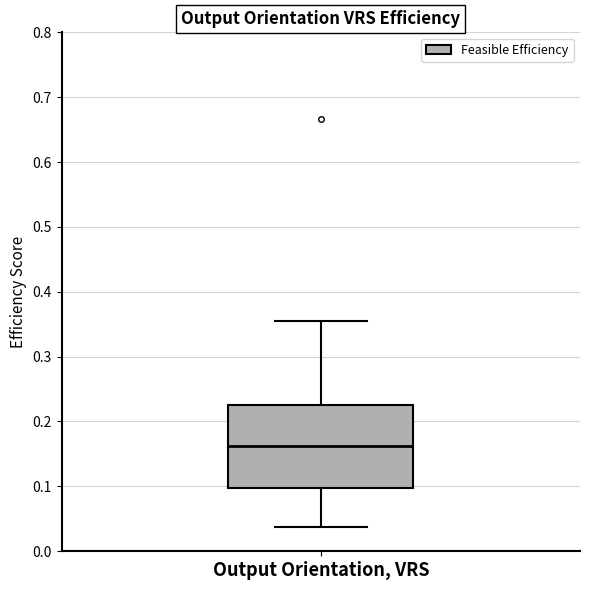

Read this box plot against the y-axis: the position of the median line, the range covered by the box, and the ends of both whiskers. The values are not printed on the chart, so give them approximately, as read against the axis.

median 0.16, box 0.10 to 0.23, whiskers 0.04 to 0.35